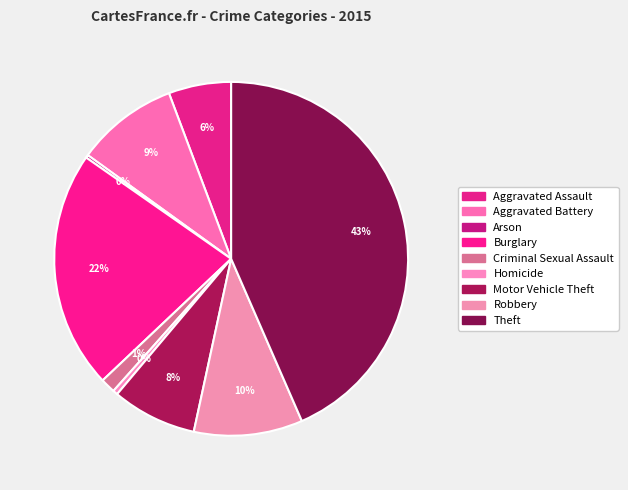

To the nearest percent, what percentage of the pie is Aggravated Battery?

9%